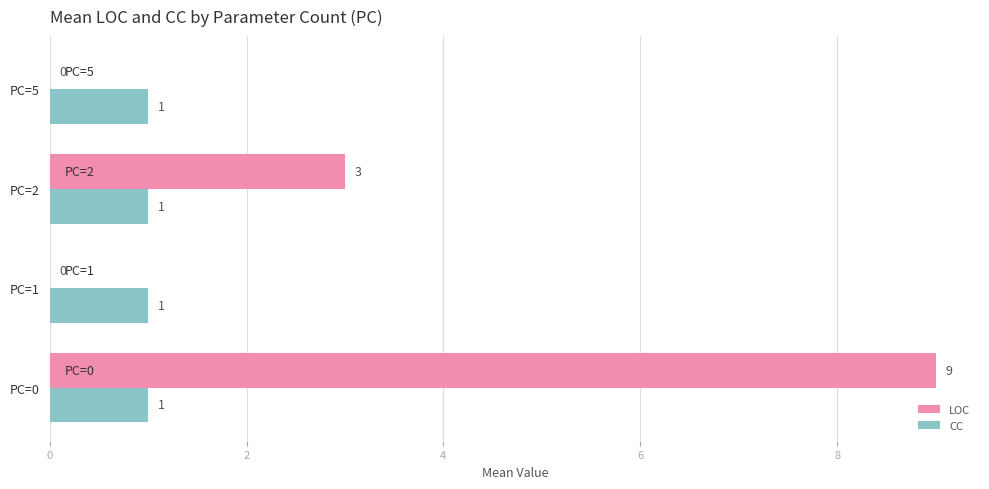

At which category is the sum across all series the highest?

PC=0